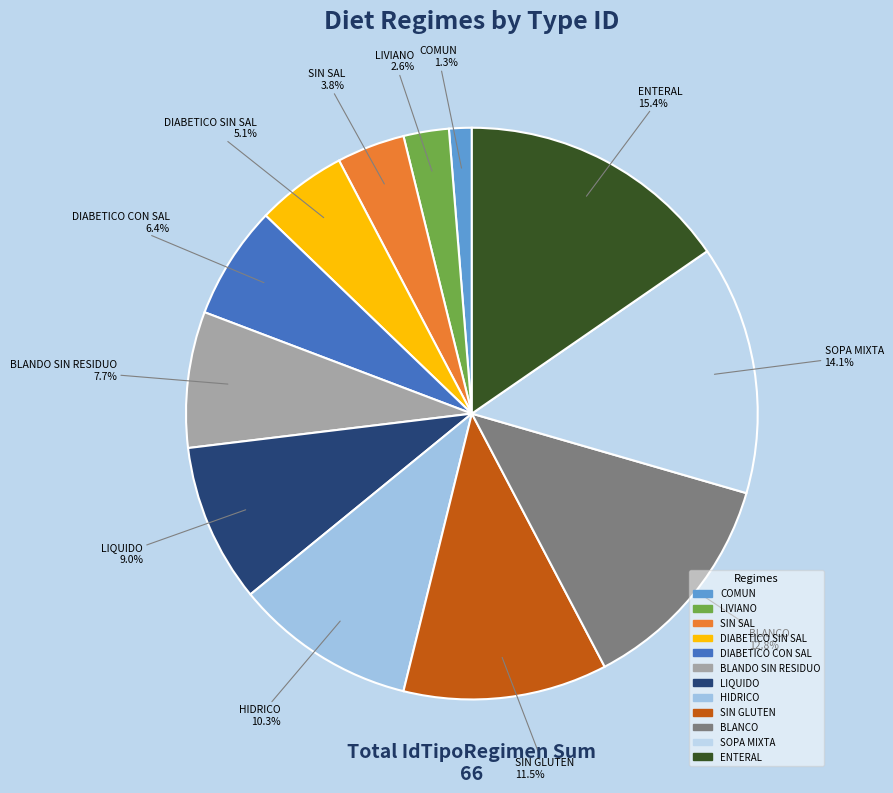

To the nearest percent, what is the combined percentage of DIABETICO CON SAL and COMUN?

8%